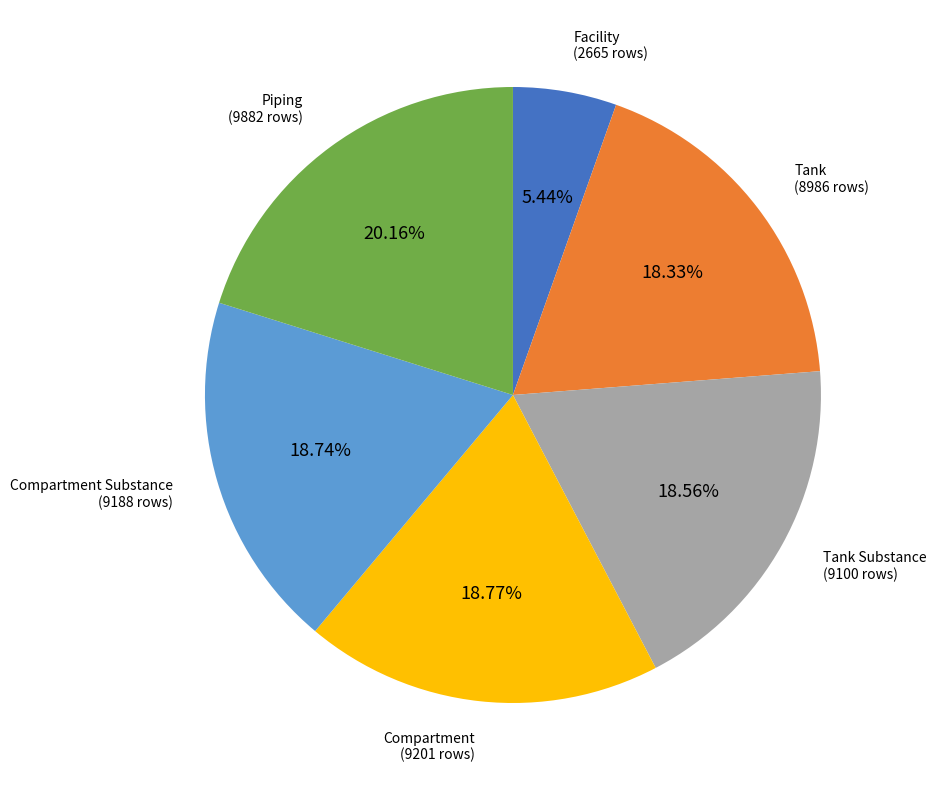

Do Tank Substance (9100 rows) and Tank (8986 rows) together represent more than half of the pie?

No